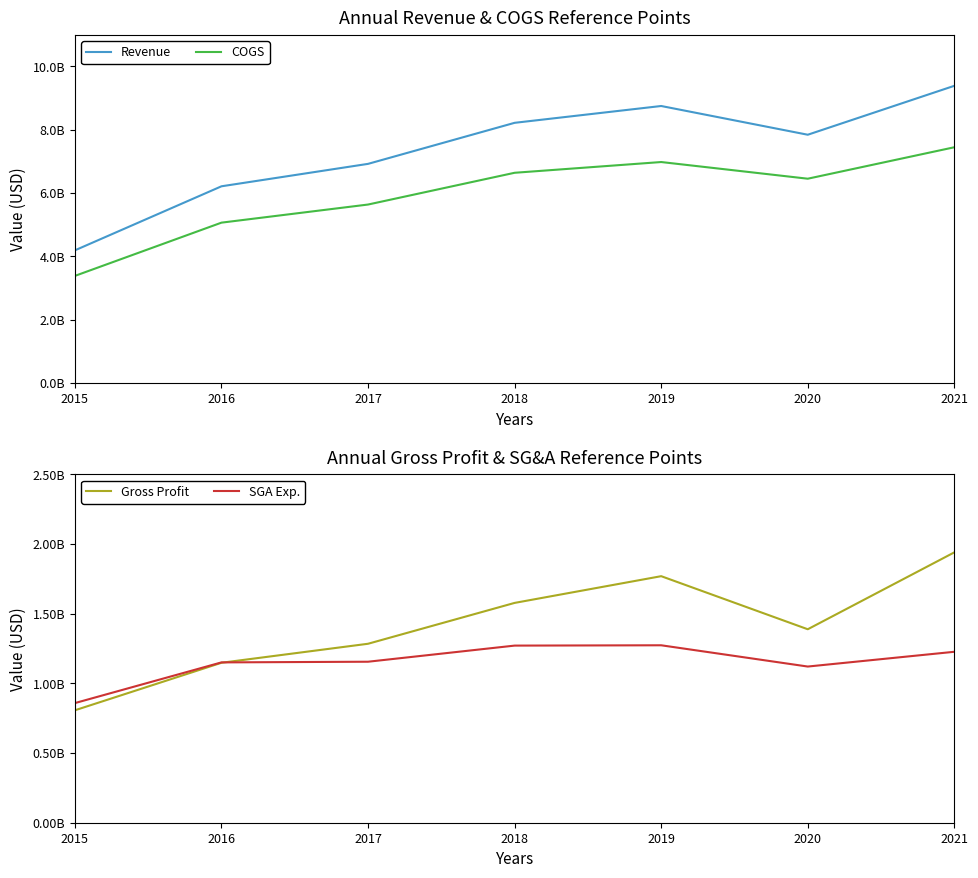

List the labels in order of Gross Profit value, smallest first.

2015, 2016, 2017, 2020, 2018, 2019, 2021